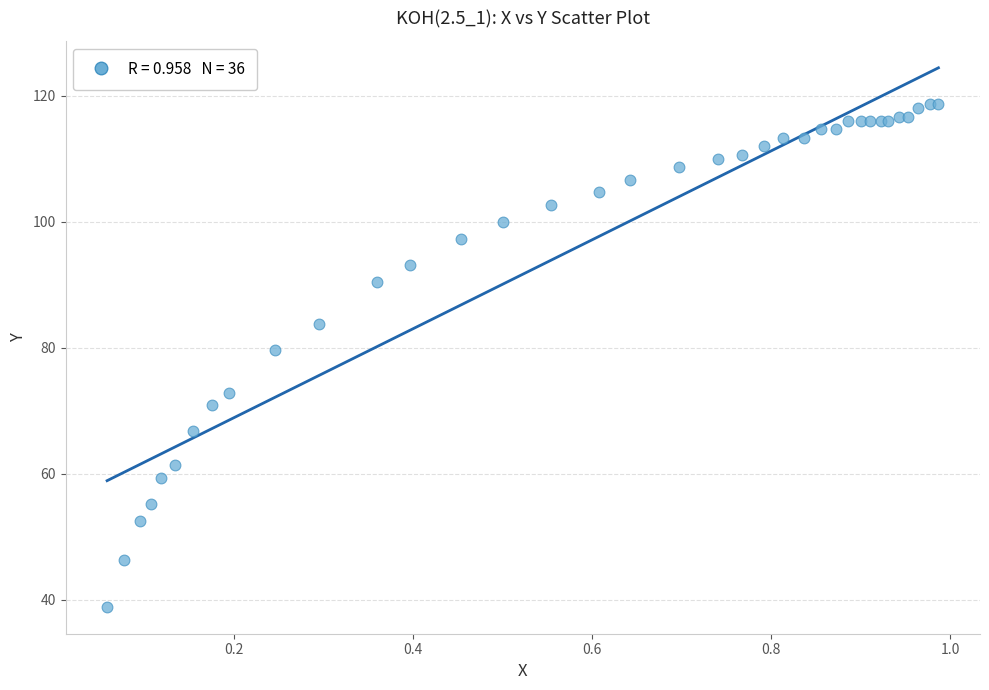

What Y value in the scatter plot is closest to 78?

79.7